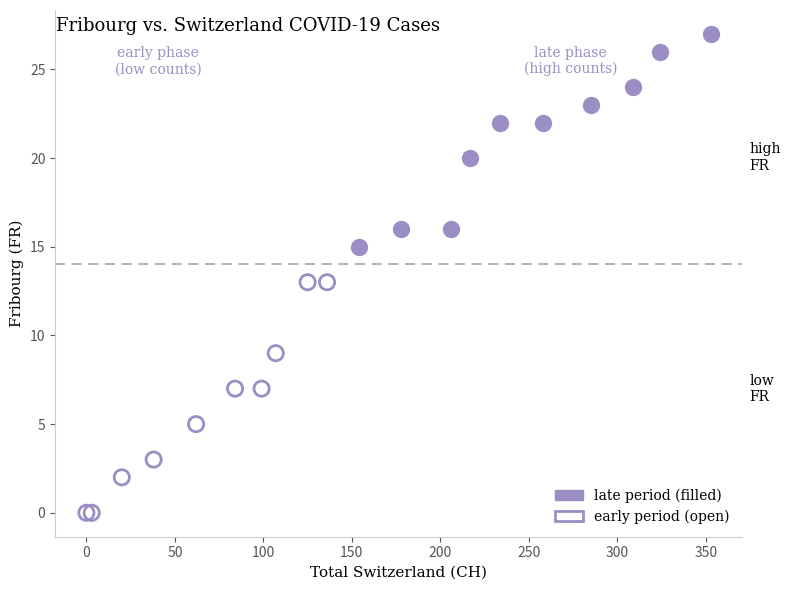

Which series reaches the maximum Y coordinate?

late period (filled)